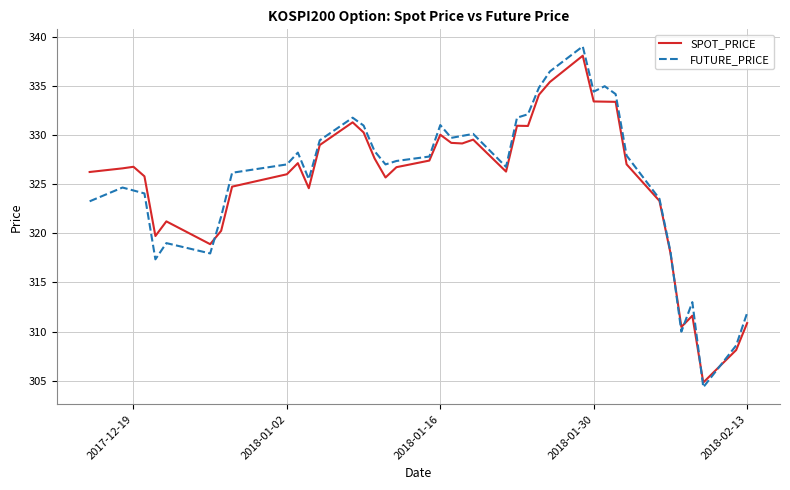

What is the minimum value for FUTURE_PRICE?

304.4